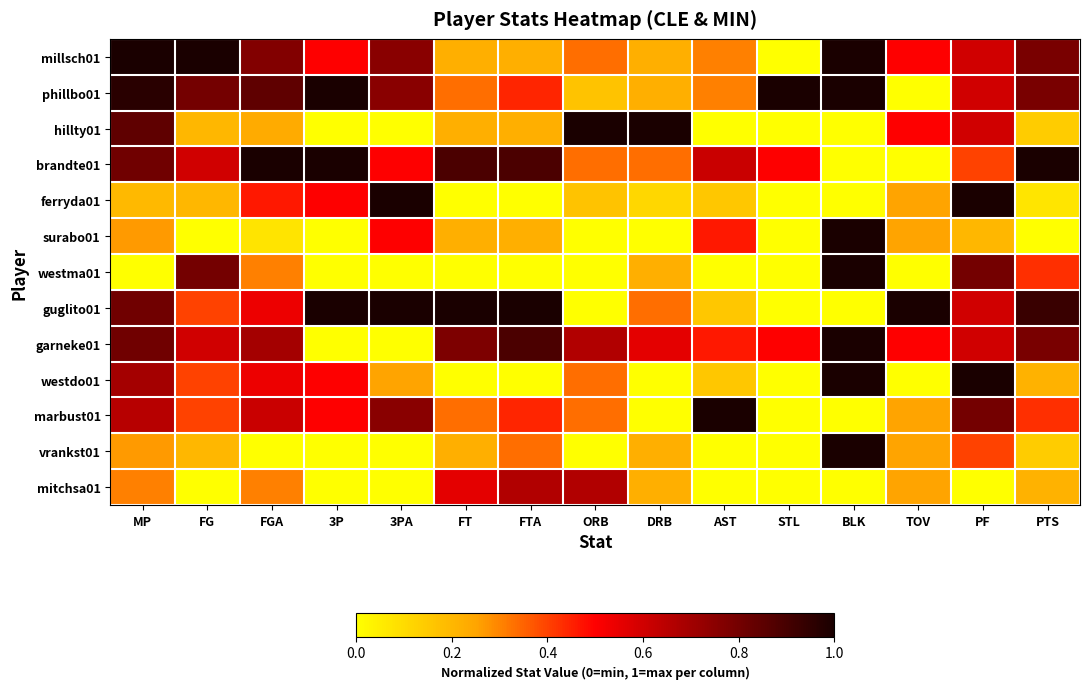

Reading left to right, transcribe all the data shown in this chart.

millsch01: MP=1.0	FG=1.0	FGA=0.8	3P=0.5	3PA=0.8	FT=0.2	FTA=0.2	ORB=0.3	DRB=0.2	AST=0.3	STL=0.0	BLK=1.0	TOV=0.5	PF=0.6	PTS=0.8
phillbo01: MP=1.0	FG=0.8	FGA=0.8	3P=1.0	3PA=0.8	FT=0.3	FTA=0.4	ORB=0.2	DRB=0.2	AST=0.3	STL=1.0	BLK=1.0	TOV=0.0	PF=0.6	PTS=0.8
hillty01: MP=0.8	FG=0.2	FGA=0.2	3P=0.0	3PA=0.0	FT=0.2	FTA=0.2	ORB=1.0	DRB=1.0	AST=0.0	STL=0.0	BLK=0.0	TOV=0.5	PF=0.6	PTS=0.1
brandte01: MP=0.8	FG=0.6	FGA=1.0	3P=1.0	3PA=0.5	FT=0.9	FTA=0.9	ORB=0.3	DRB=0.3	AST=0.6	STL=0.5	BLK=0.0	TOV=0.0	PF=0.4	PTS=1.0
ferryda01: MP=0.2	FG=0.2	FGA=0.5	3P=0.5	3PA=1.0	FT=0.0	FTA=0.0	ORB=0.2	DRB=0.1	AST=0.2	STL=0.0	BLK=0.0	TOV=0.2	PF=1.0	PTS=0.1
surabo01: MP=0.3	FG=0.0	FGA=0.1	3P=0.0	3PA=0.5	FT=0.2	FTA=0.2	ORB=0.0	DRB=0.0	AST=0.5	STL=0.0	BLK=1.0	TOV=0.2	PF=0.2	PTS=0.0
westma01: MP=0.0	FG=0.8	FGA=0.3	3P=0.0	3PA=0.0	FT=0.0	FTA=0.0	ORB=0.0	DRB=0.2	AST=0.0	STL=0.0	BLK=1.0	TOV=0.0	PF=0.8	PTS=0.4
guglito01: MP=0.8	FG=0.4	FGA=0.5	3P=1.0	3PA=1.0	FT=1.0	FTA=1.0	ORB=0.0	DRB=0.3	AST=0.2	STL=0.0	BLK=0.0	TOV=1.0	PF=0.6	PTS=0.9
garneke01: MP=0.8	FG=0.6	FGA=0.7	3P=0.0	3PA=0.0	FT=0.8	FTA=0.9	ORB=0.7	DRB=0.6	AST=0.5	STL=0.5	BLK=1.0	TOV=0.5	PF=0.6	PTS=0.8
westdo01: MP=0.7	FG=0.4	FGA=0.5	3P=0.5	3PA=0.2	FT=0.0	FTA=0.0	ORB=0.3	DRB=0.0	AST=0.2	STL=0.0	BLK=1.0	TOV=0.0	PF=1.0	PTS=0.2
marbust01: MP=0.7	FG=0.4	FGA=0.6	3P=0.5	3PA=0.8	FT=0.3	FTA=0.4	ORB=0.3	DRB=0.0	AST=1.0	STL=0.0	BLK=0.0	TOV=0.2	PF=0.8	PTS=0.4
vrankst01: MP=0.3	FG=0.2	FGA=0.0	3P=0.0	3PA=0.0	FT=0.2	FTA=0.3	ORB=0.0	DRB=0.2	AST=0.0	STL=0.0	BLK=1.0	TOV=0.2	PF=0.4	PTS=0.1
mitchsa01: MP=0.3	FG=0.0	FGA=0.3	3P=0.0	3PA=0.0	FT=0.6	FTA=0.7	ORB=0.7	DRB=0.2	AST=0.0	STL=0.0	BLK=0.0	TOV=0.2	PF=0.0	PTS=0.2